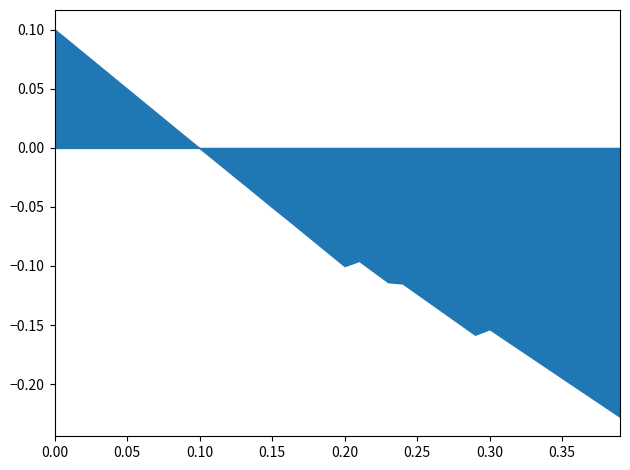

Does the chart display data point markers on the line(s)?

No